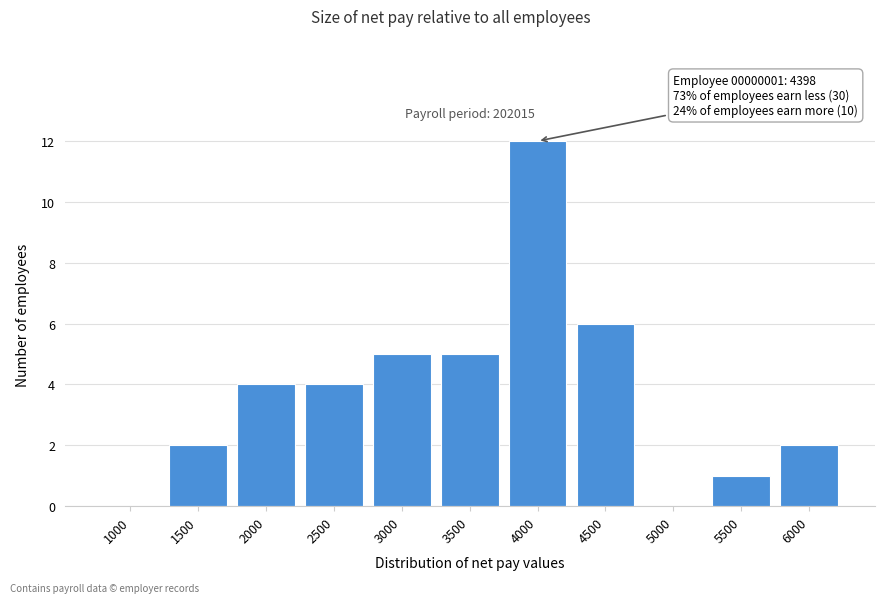

Reading left to right, list all the values displayed in this chart.

1000=0	1500=2	2000=4	2500=4	3000=5	3500=5	4000=12	4500=6	5000=0	5500=1	6000=2